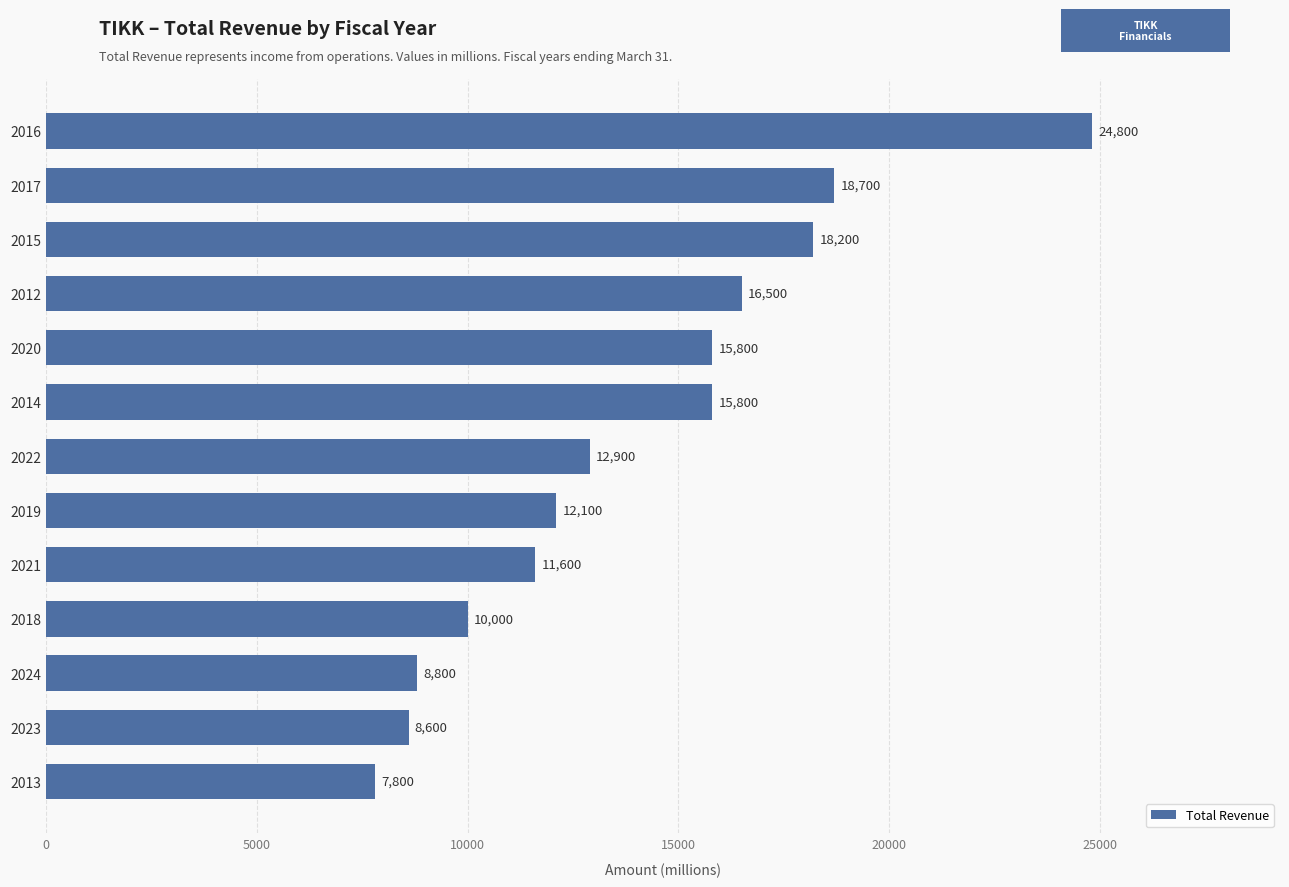

What is the approximate value at 2021?

11600